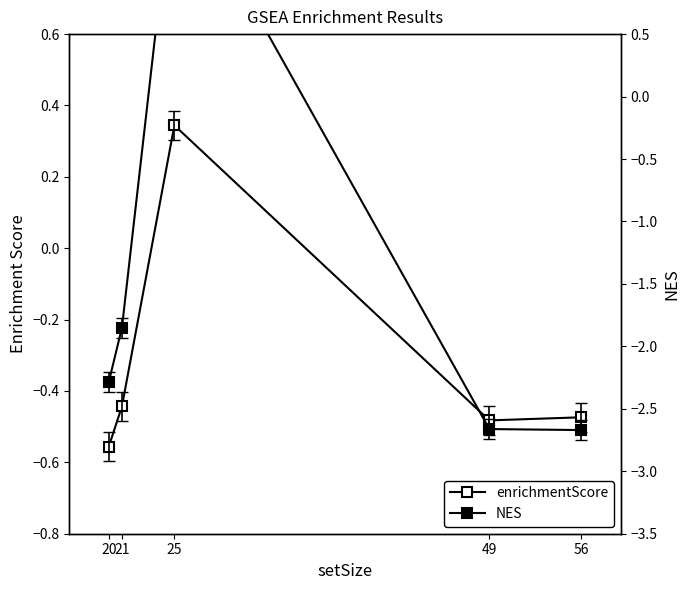

What is the minimum value for NES?

-2.7